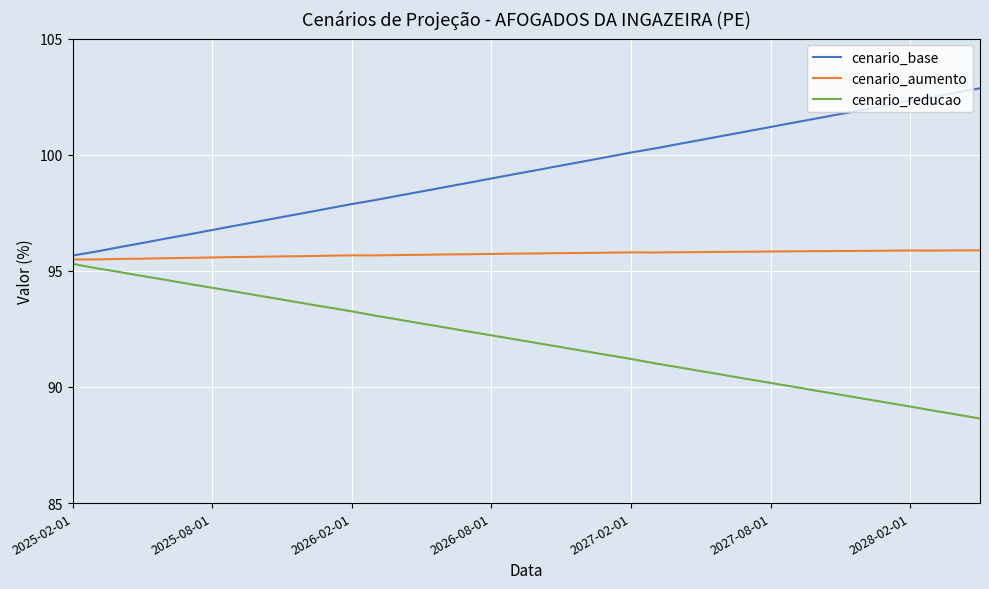

Count the number of data series in this chart.

3